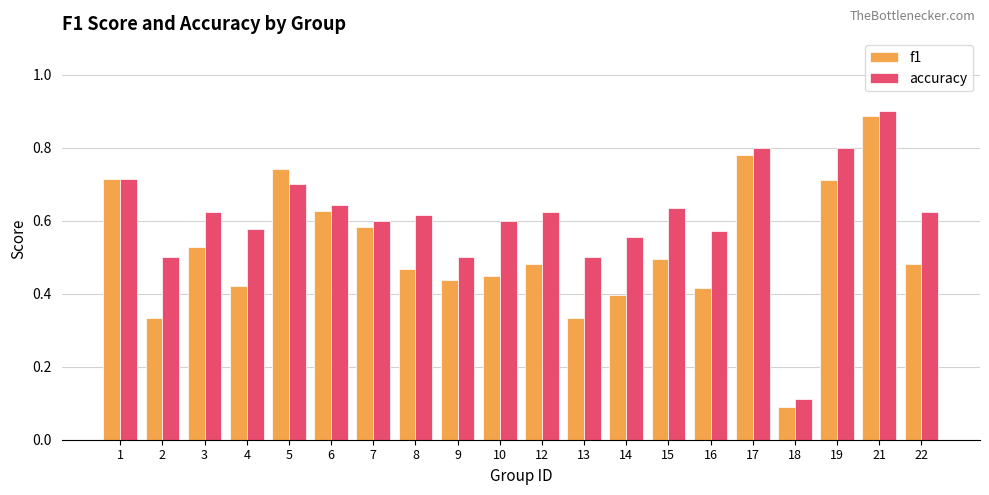

Which category has the highest value across all series?

21